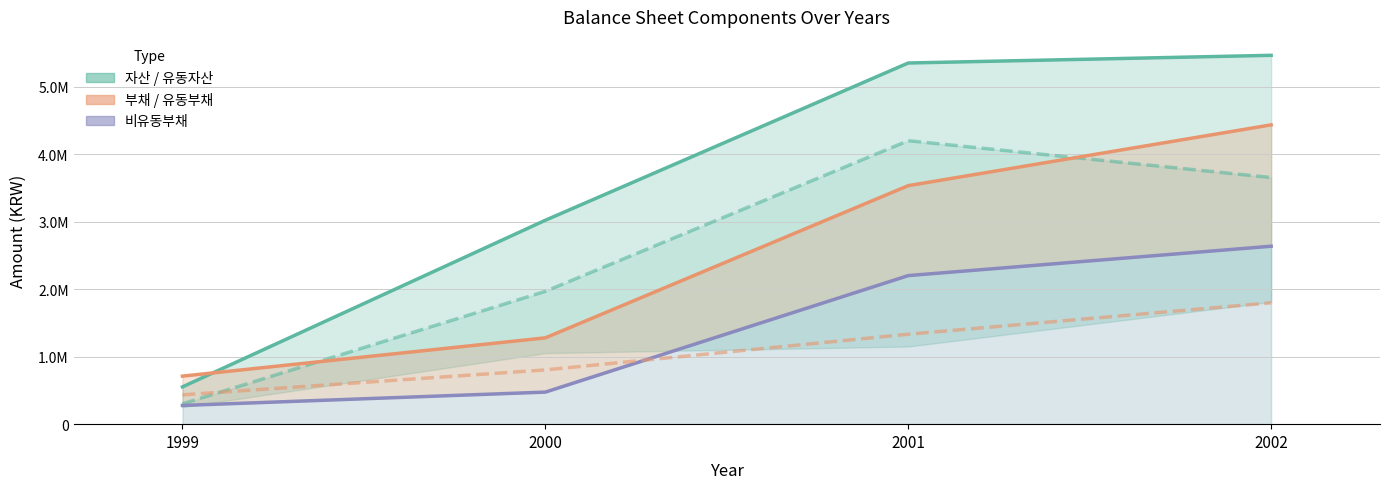

How many data points in 유동부채 are above 1333116?

1